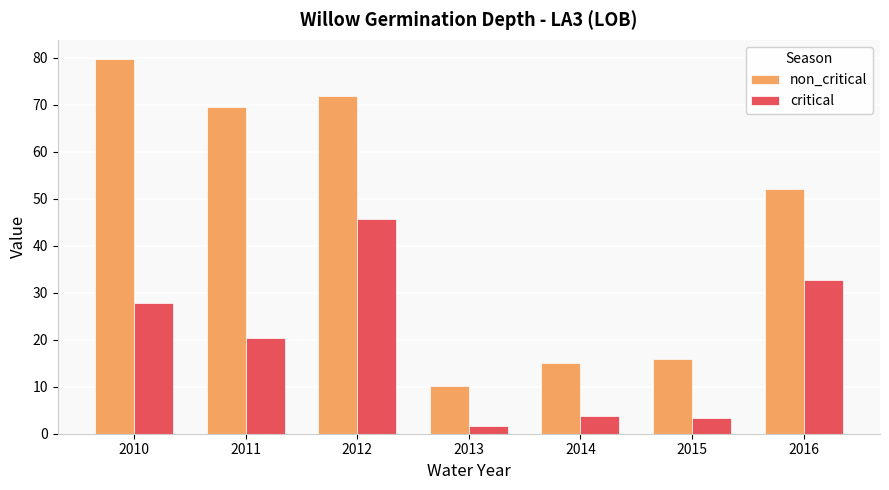

Rank the series by their average value, from lowest to highest.

critical, non_critical